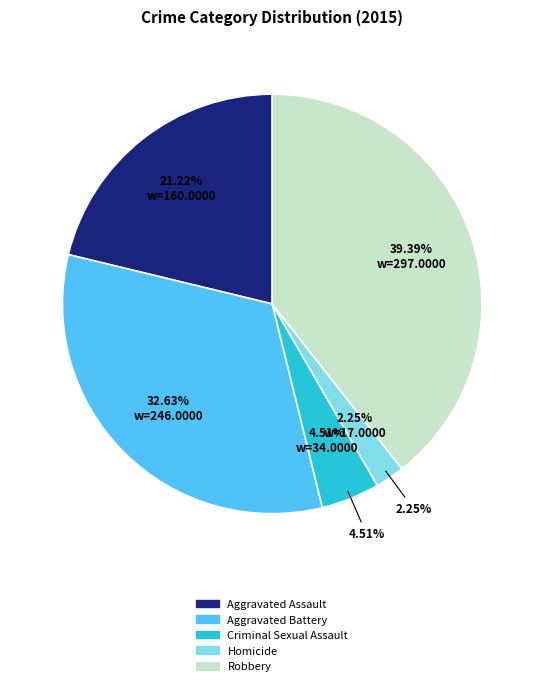

To the nearest percent, what is the average slice percentage?

20%